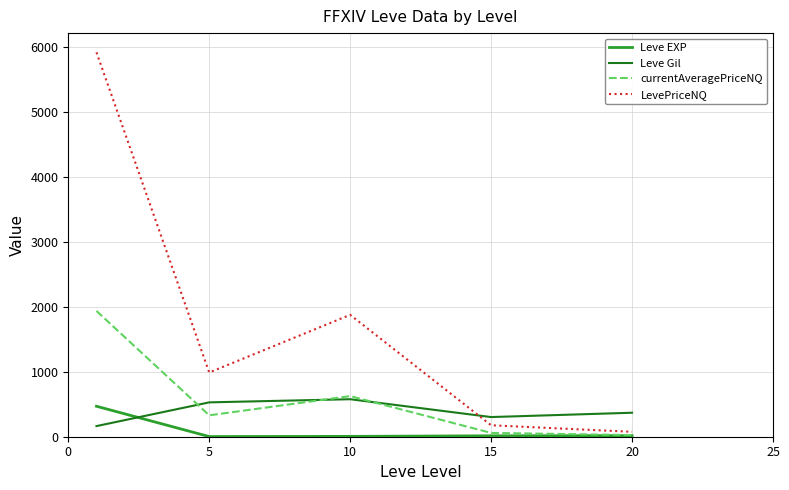

What are all the series names shown in the legend?

Leve EXP, Leve Gil, currentAveragePriceNQ, LevePriceNQ